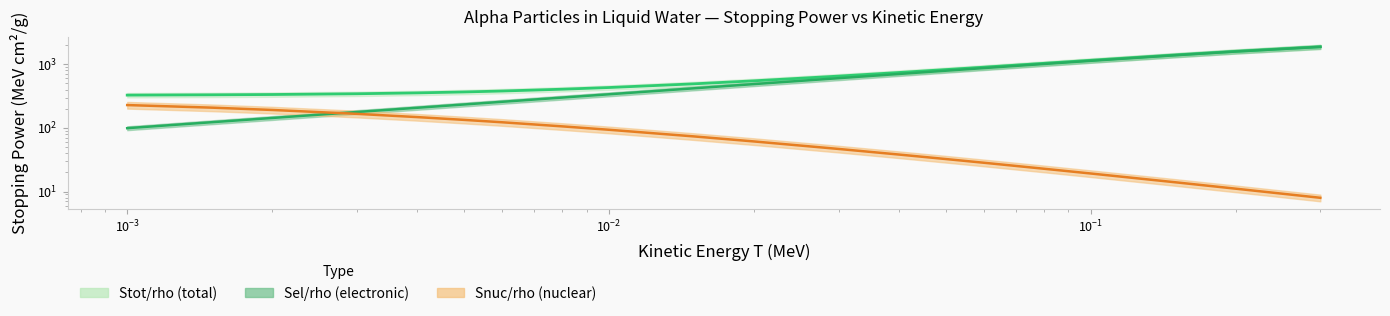

The value of Stot/rho at 0.08 is 570.6. True or false?

False